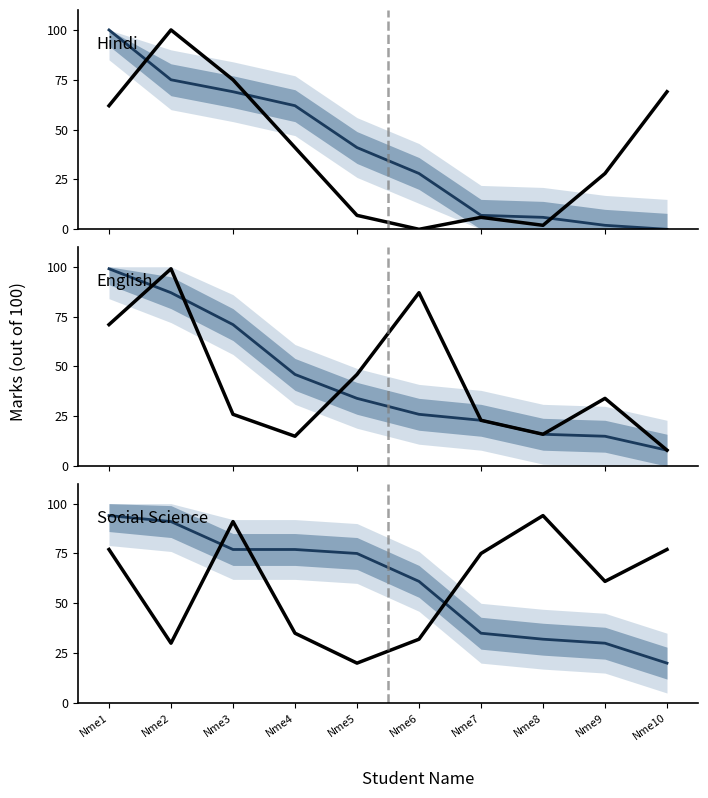

What is the average value of the Hindi series?

39